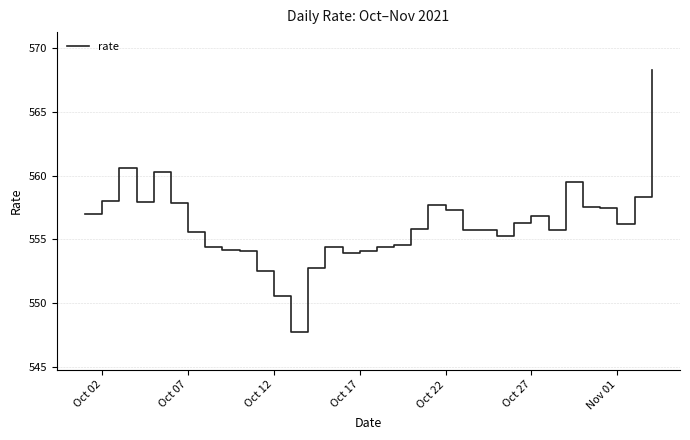

What is the difference between the maximum and minimum values?

20.5